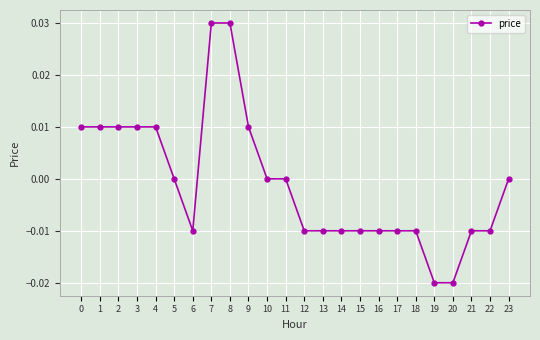

Which has a higher value, 23 or 19?

23